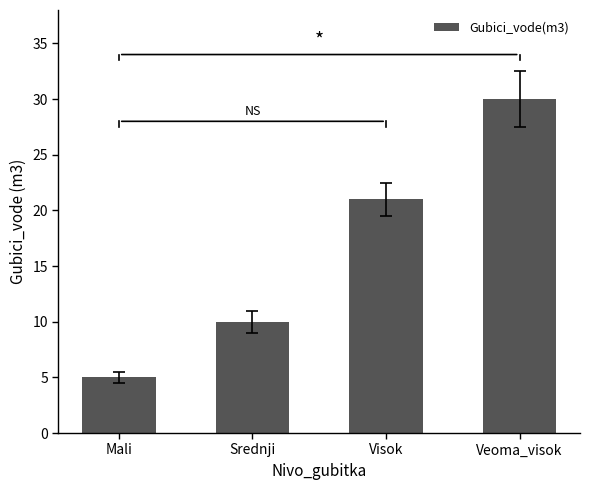

Between Visok and Mali, which is larger?

Visok